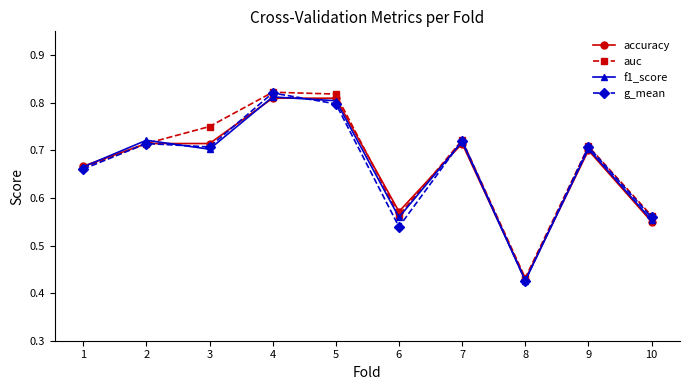

True or false: g_mean has a value of 1.1 at 9.

False